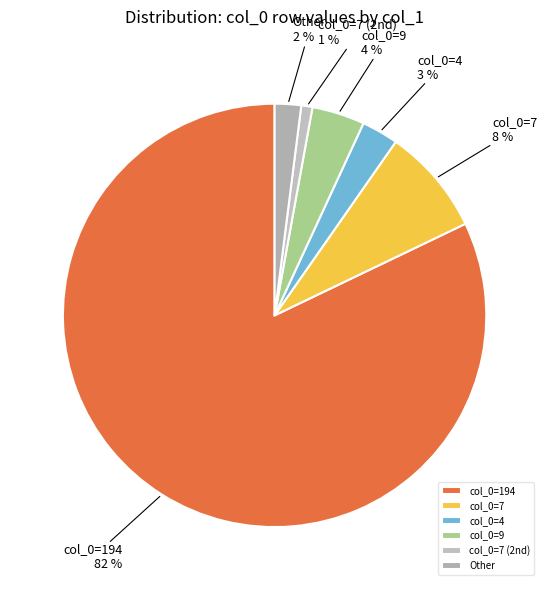

Count the number of slices in the pie.

6